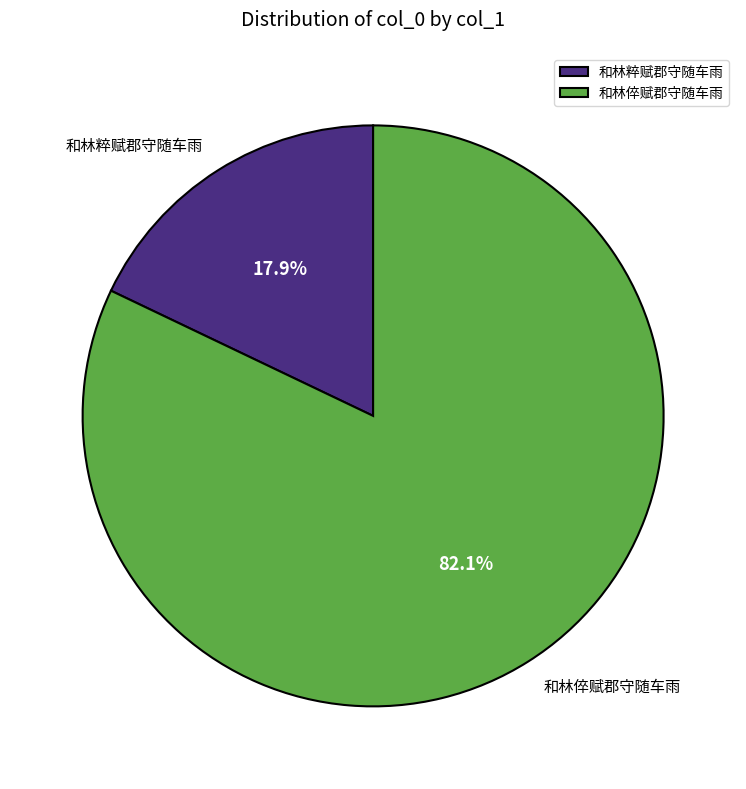

Is there a majority slice in this chart?

Yes